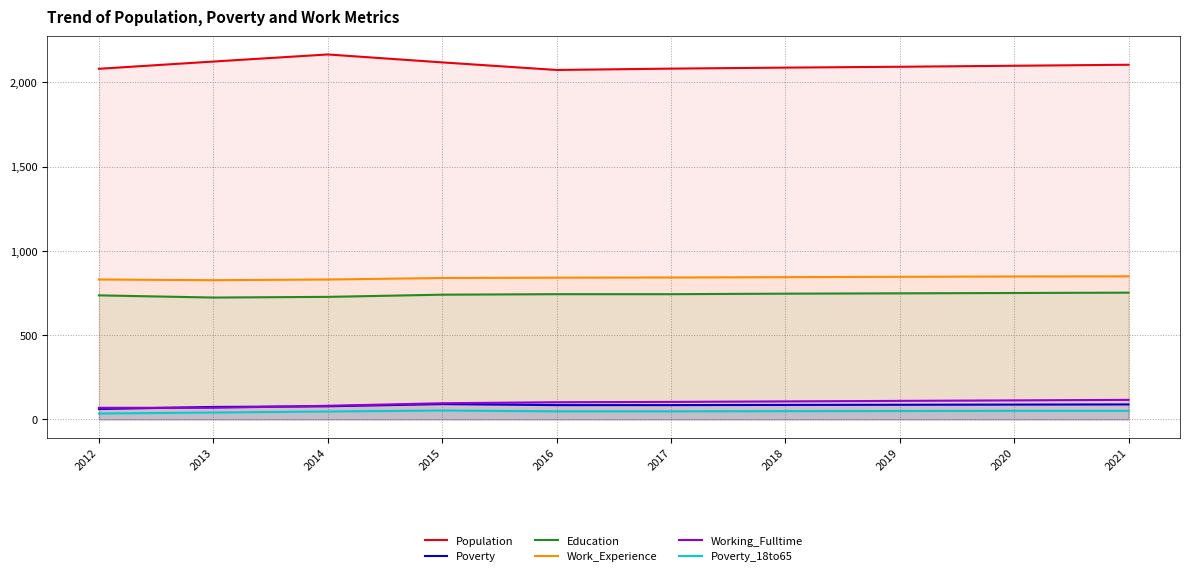

True or false: Working_Fulltime and Population cross at least once.

False